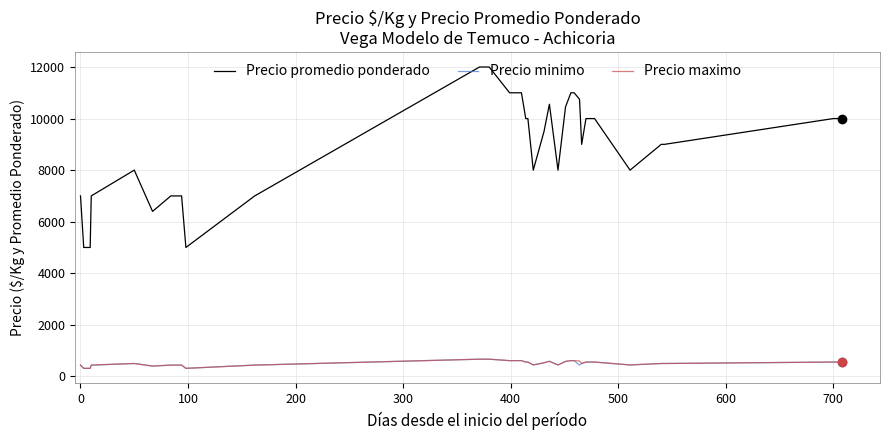

Which series has the largest total across all categories?

Precio promedio ponderado